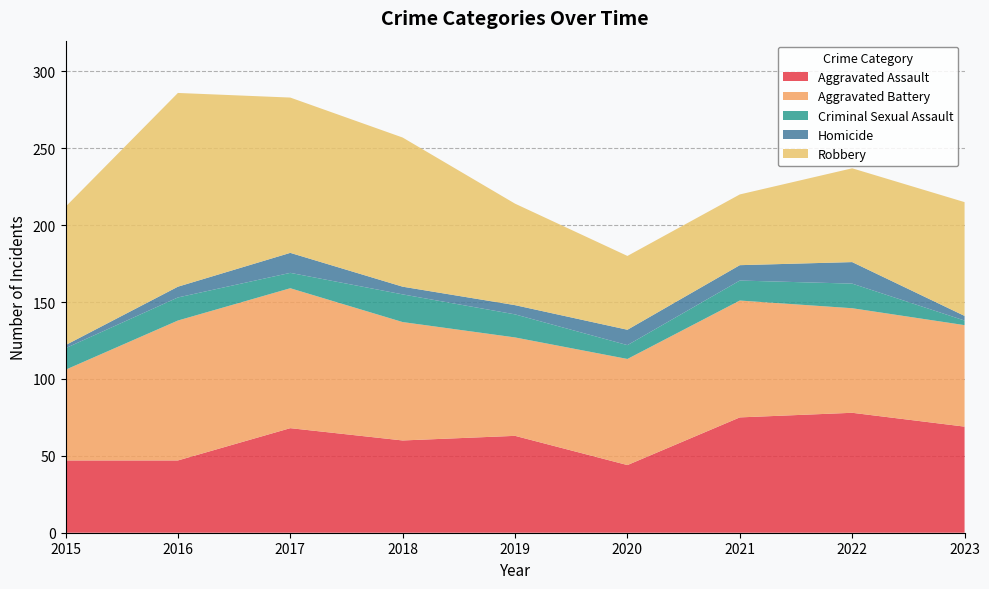

Reading left to right, list all the values displayed in this chart.

Aggravated Assault: 47	47	68	60	63	44	75	78	69
Aggravated Battery: 59	91	91	77	64	69	76	68	66
Criminal Sexual Assault: 14	15	10	18	15	9	13	16	3
Homicide: 2	7	13	5	6	10	10	14	3
Robbery: 90	126	101	97	66	48	46	61	74